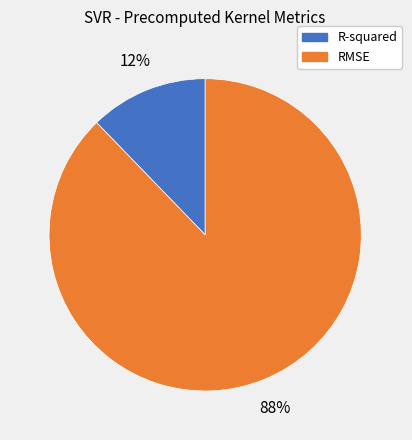

Is there a majority slice in this chart?

Yes